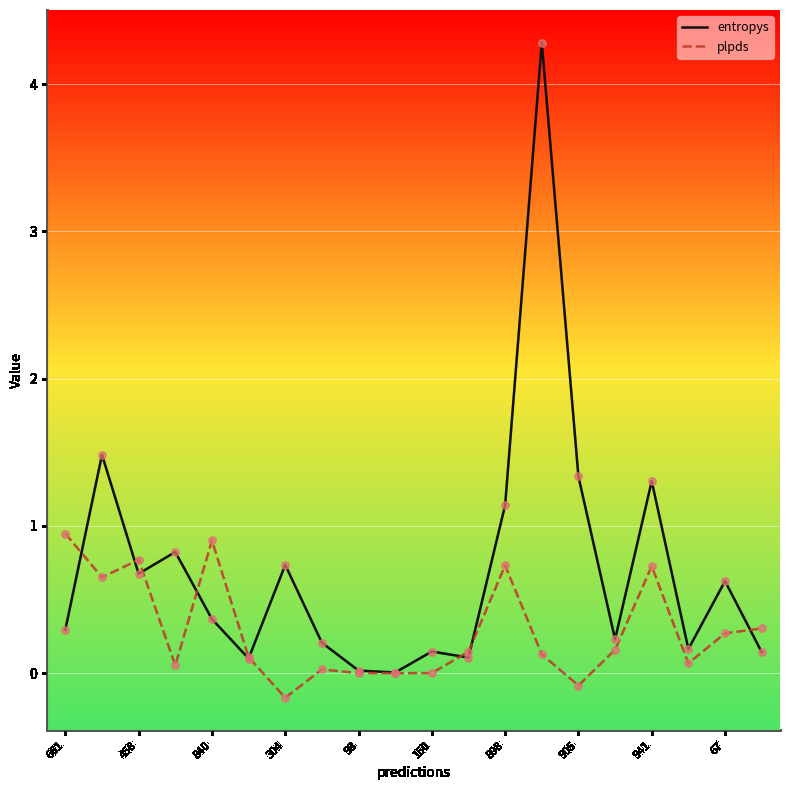

Which series has the largest range (max minus min)?

entropys